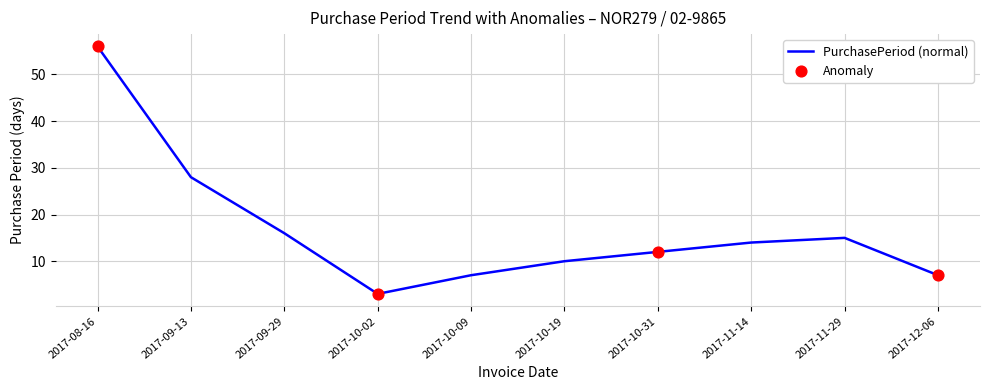

What is the change in value from 2017-09-13 to 2017-10-09?

-21